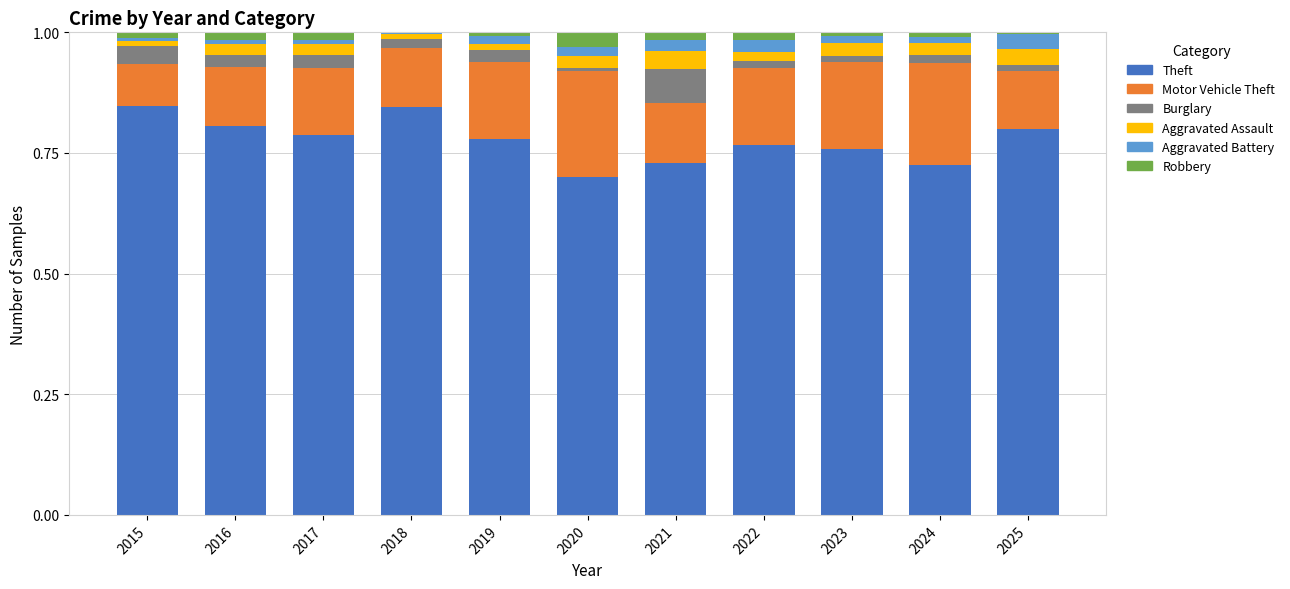

True or false: Theft has a value of 0.4 at 2018.

False